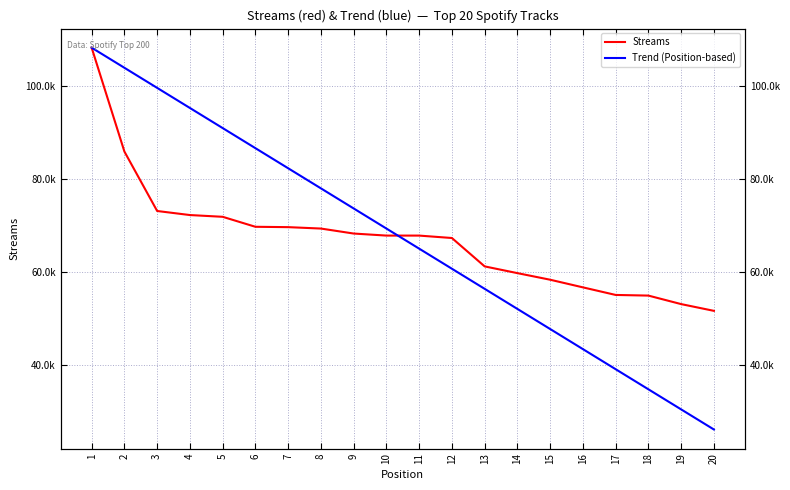

Rank the categories by Streams value from lowest to highest.

20, 19, 18, 17, 16, 15, 14, 13, 12, 11, 10, 9, 8, 7, 6, 5, 4, 3, 2, 1